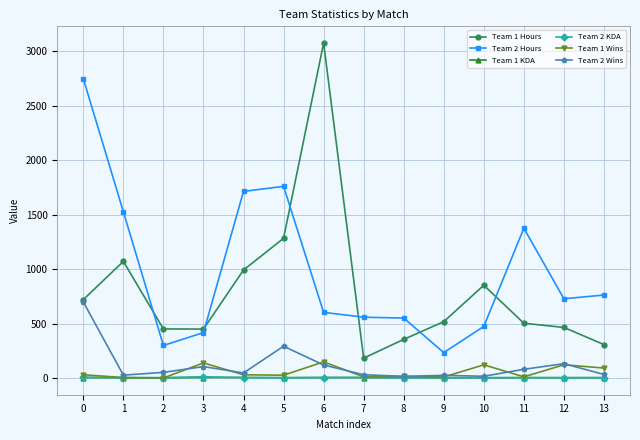

Does the chart display data point markers on the line(s)?

Yes